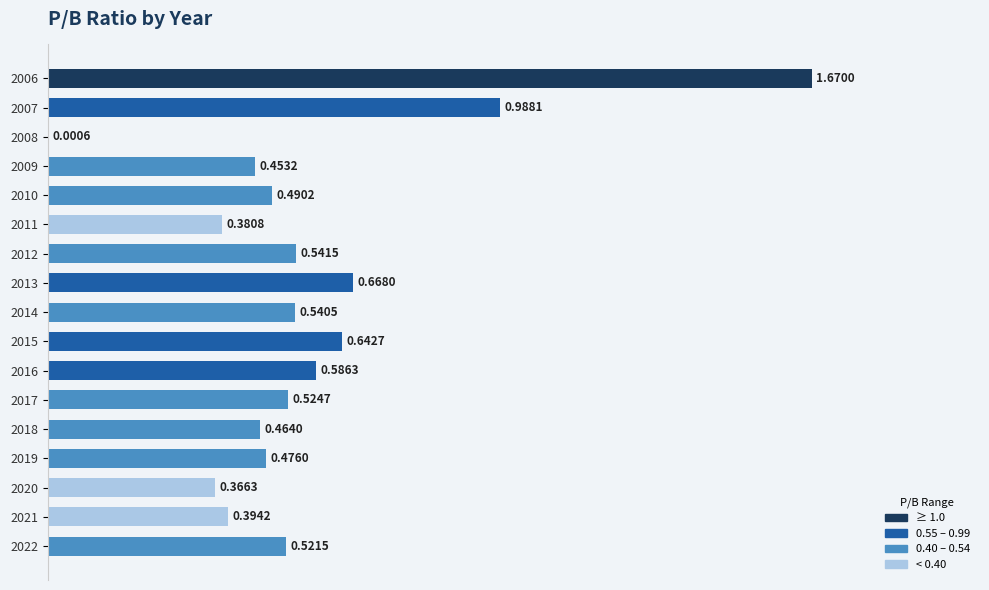

What is the sum of all values?

9.7